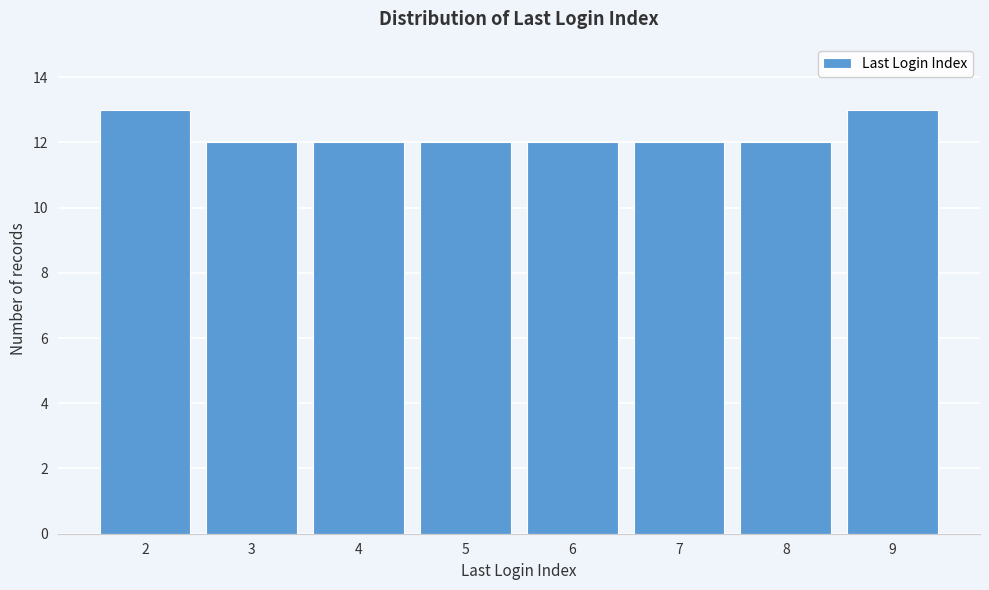

Reading left to right, list all the values displayed in this chart.

2=13	3=12	4=12	5=12	6=12	7=12	8=12	9=13